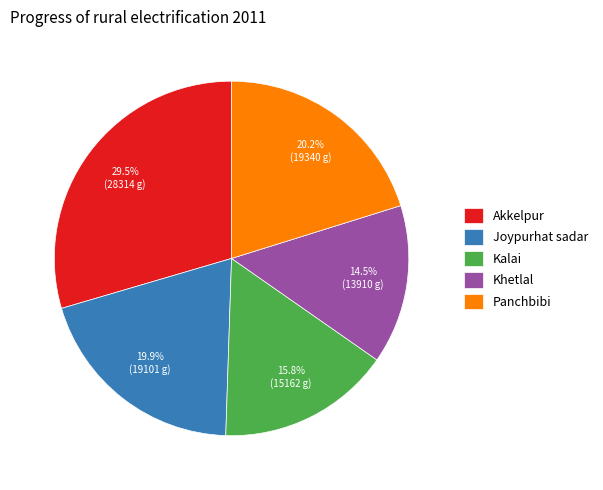

To the nearest percent, what is the difference between the largest and smallest slice percentages?

15%